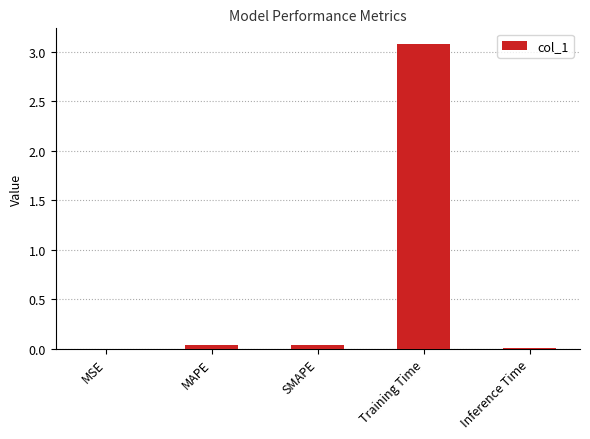

The chart shows a value of 4.3 at Training Time. True or false?

False